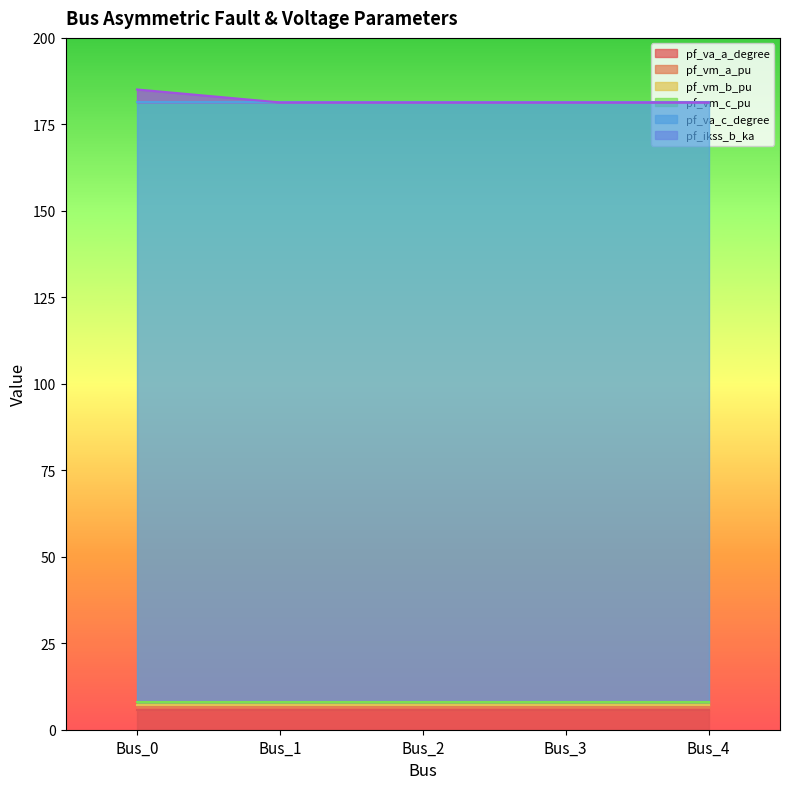

What is the value of the pf_vm_c_pu point at the 2nd from the left?

0.9